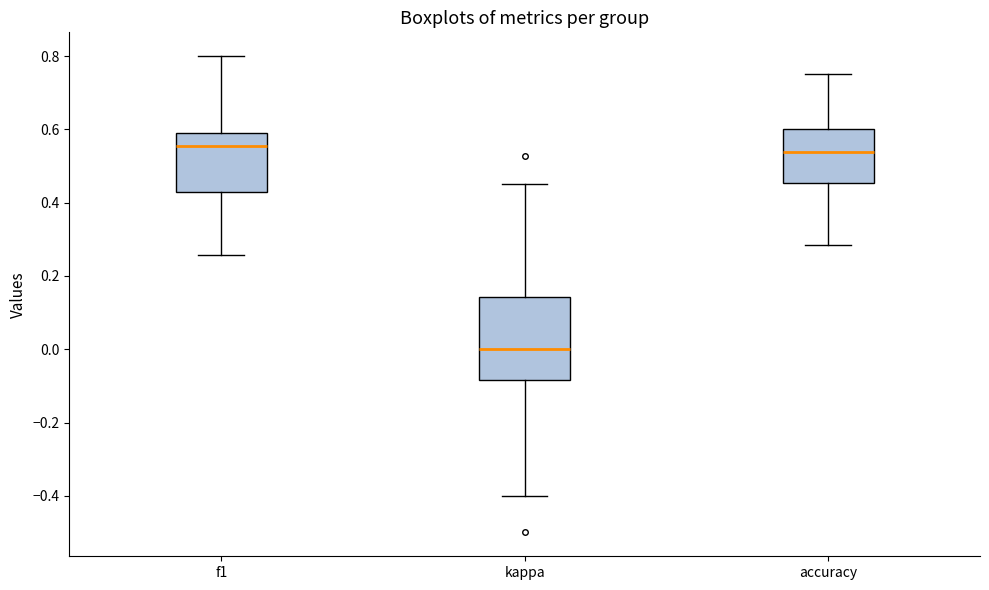

Which box is the tallest, from its lower edge to its upper edge?

kappa